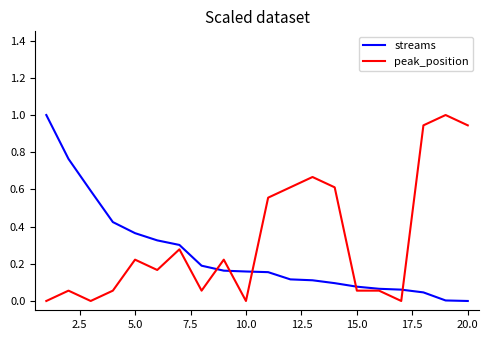

What is the maximum value shown in the chart?

1.0